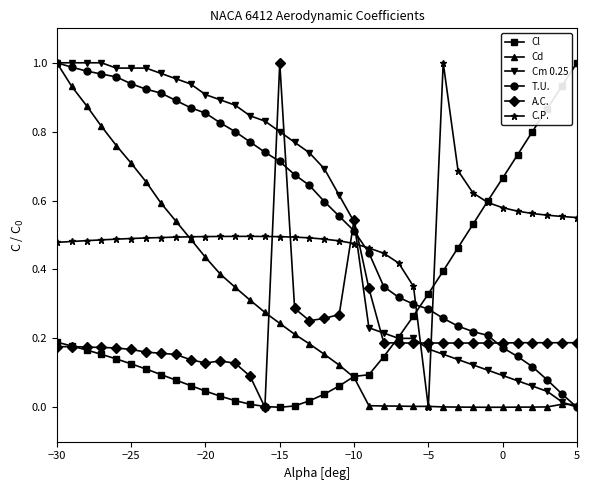

True or false: Cl and Cm 0.25 cross at least once.

True